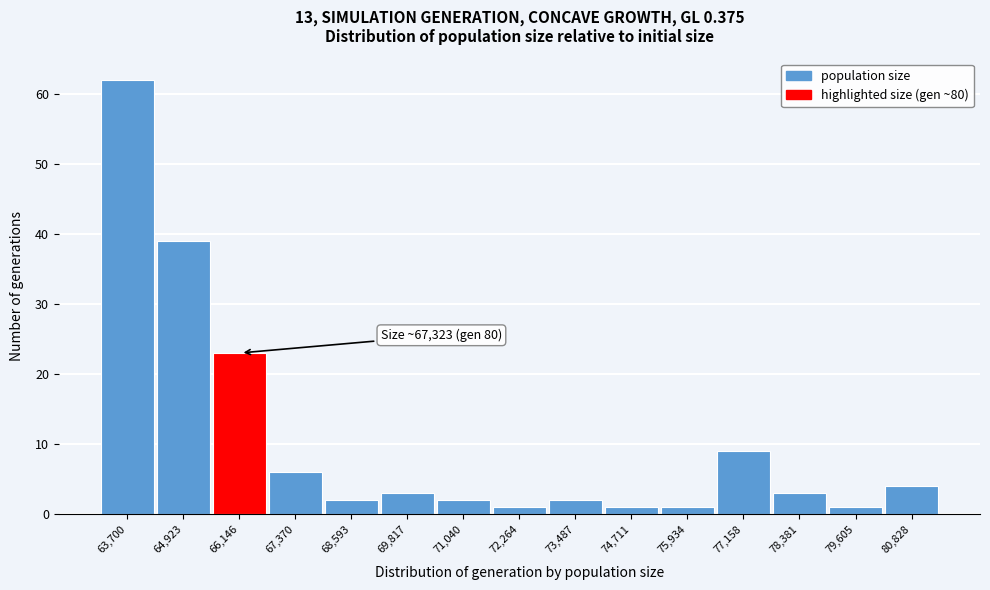

Reading left to right, list all the values displayed in this chart.

62	39	23	6	2	3	2	1	2	1	1	9	3	1	4